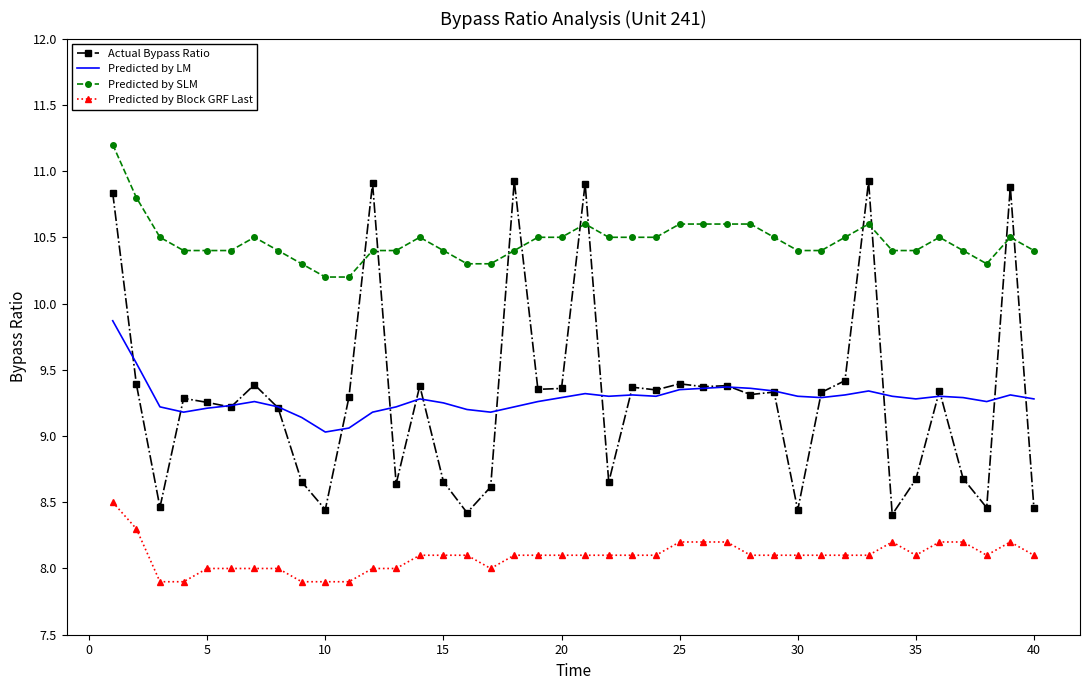

At how many categories does at least one series exceed 8?

40